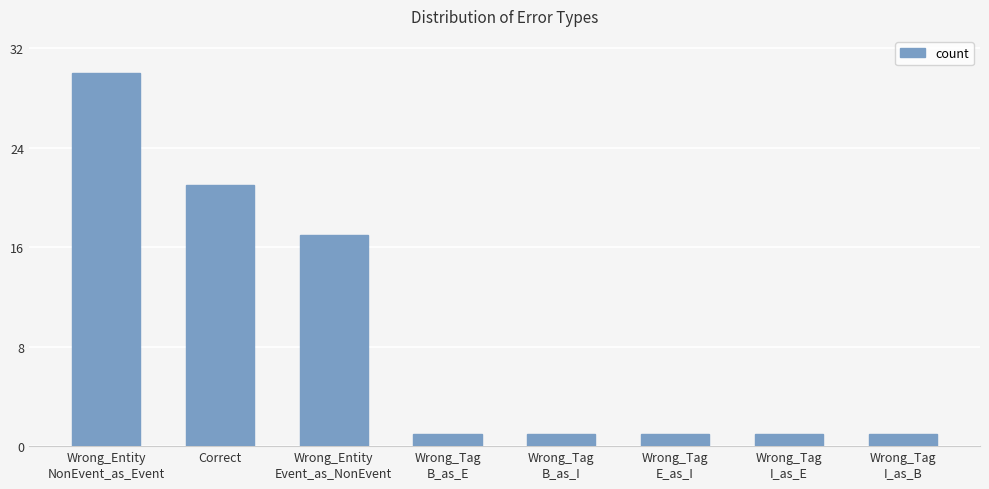

Reading right to left, what are all the values shown in this chart?

1	1	1	1	1	17	21	30